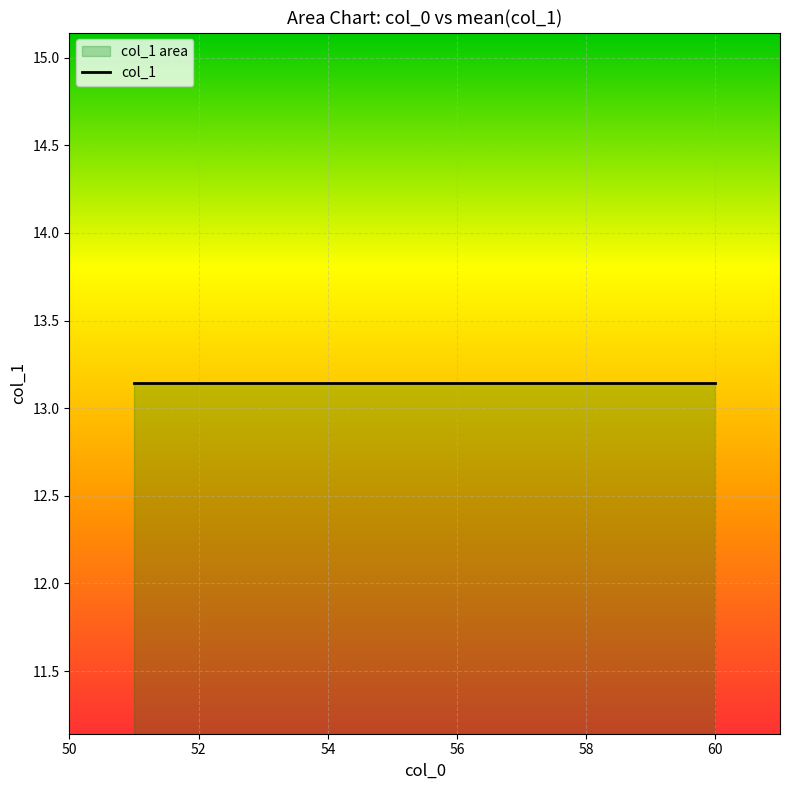

Where is the data nearest to the value 14?

51